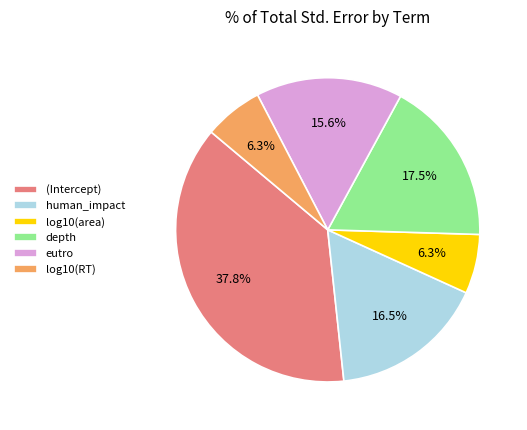

Combined, do log10(RT) and eutro account for over 50%?

No